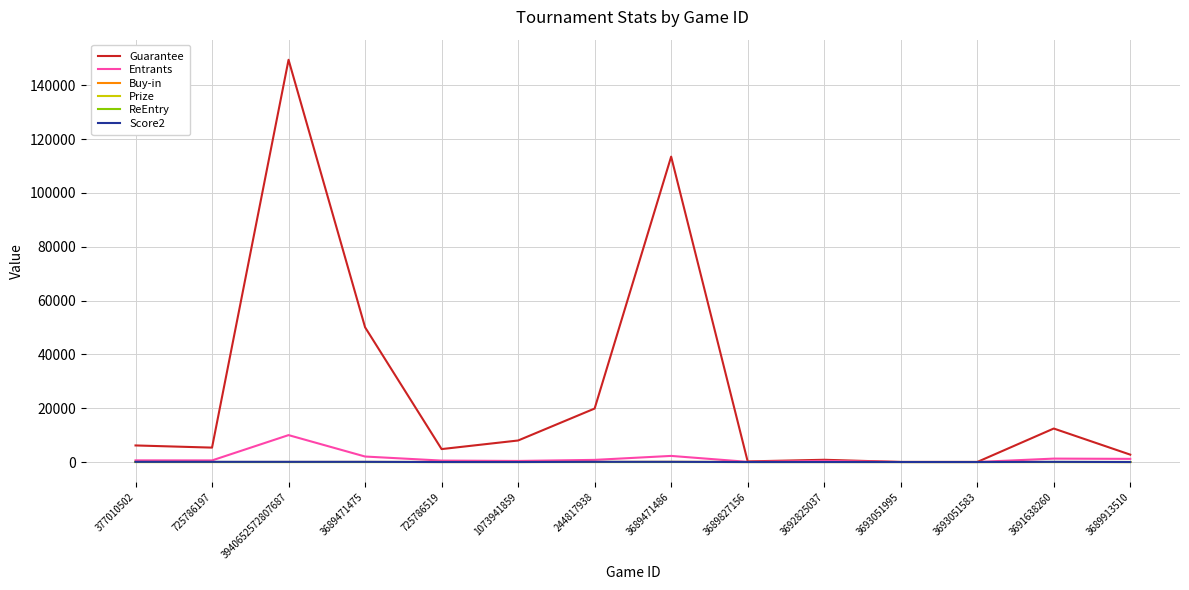

Does the chart display data point markers on the line(s)?

No